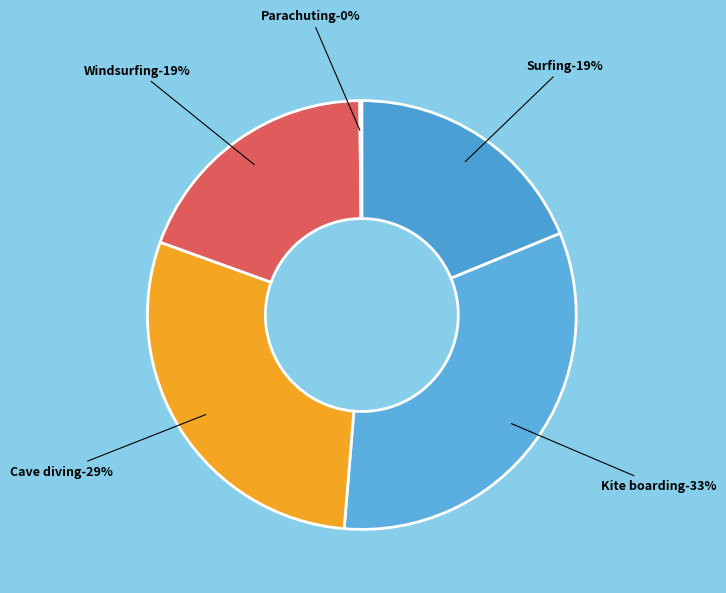

Do Parachuting and Windsurfing together represent more than half of the pie?

No